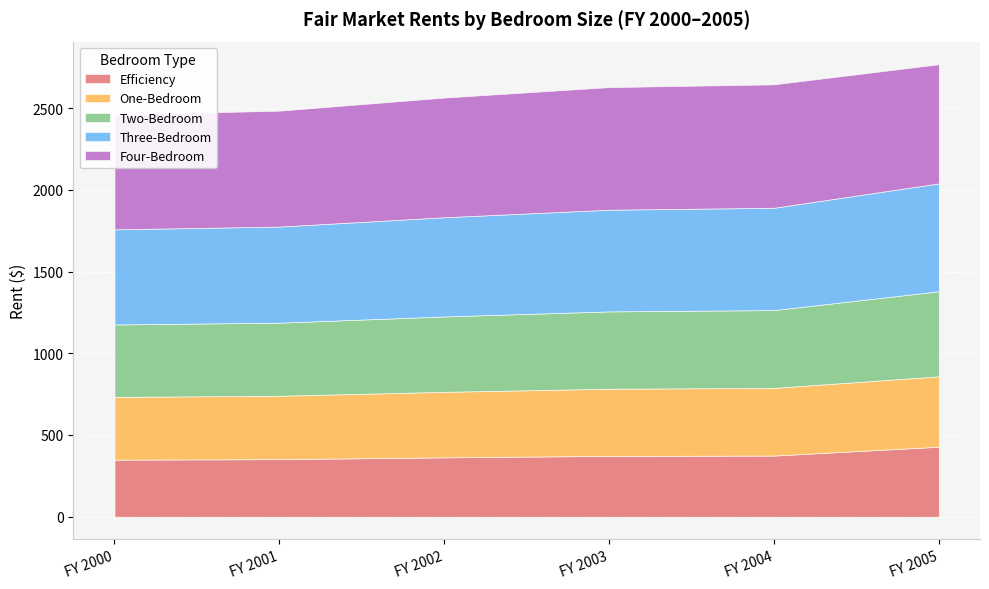

What is the value of the Three-Bedroom point at the 2nd from the left?

588